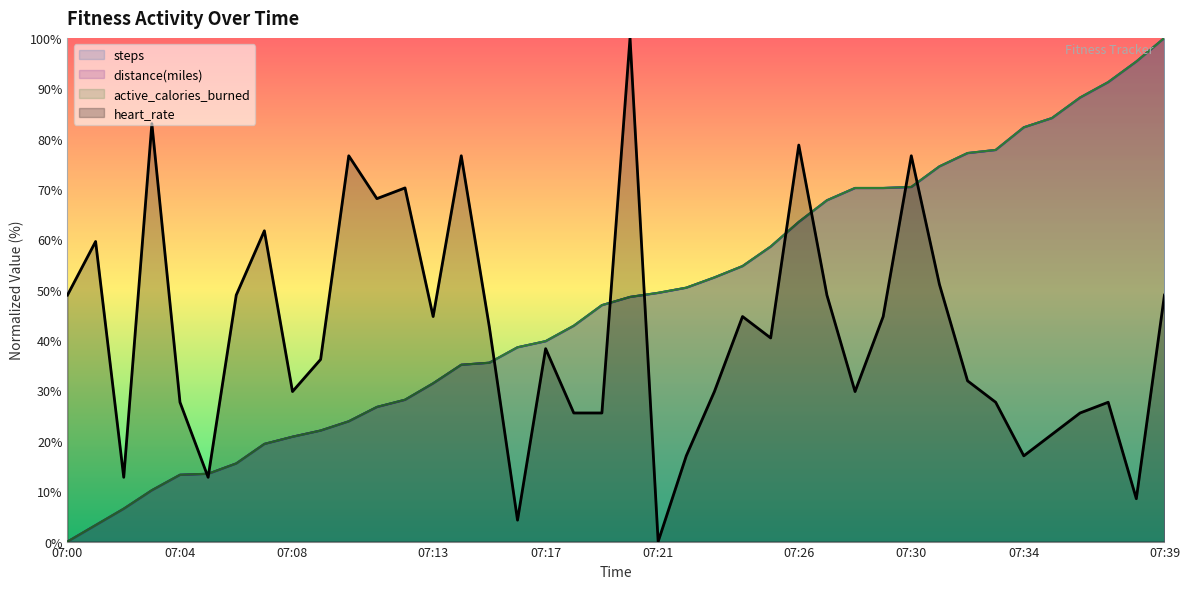

Which has a higher value, 07:09 or 07:17?

07:17